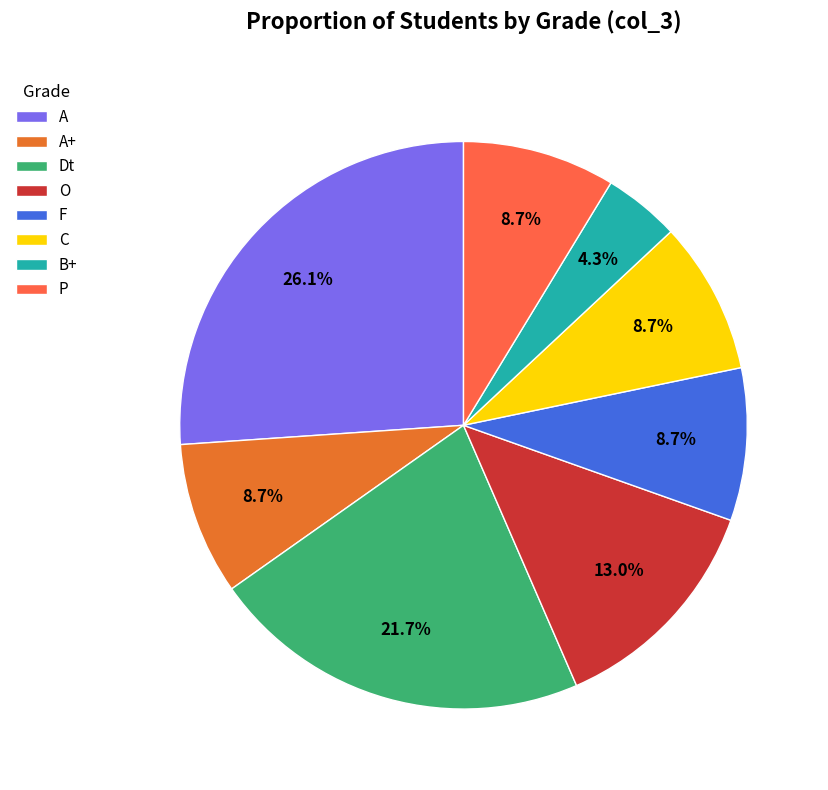

To the nearest percent, what percentage of the pie is C?

9%